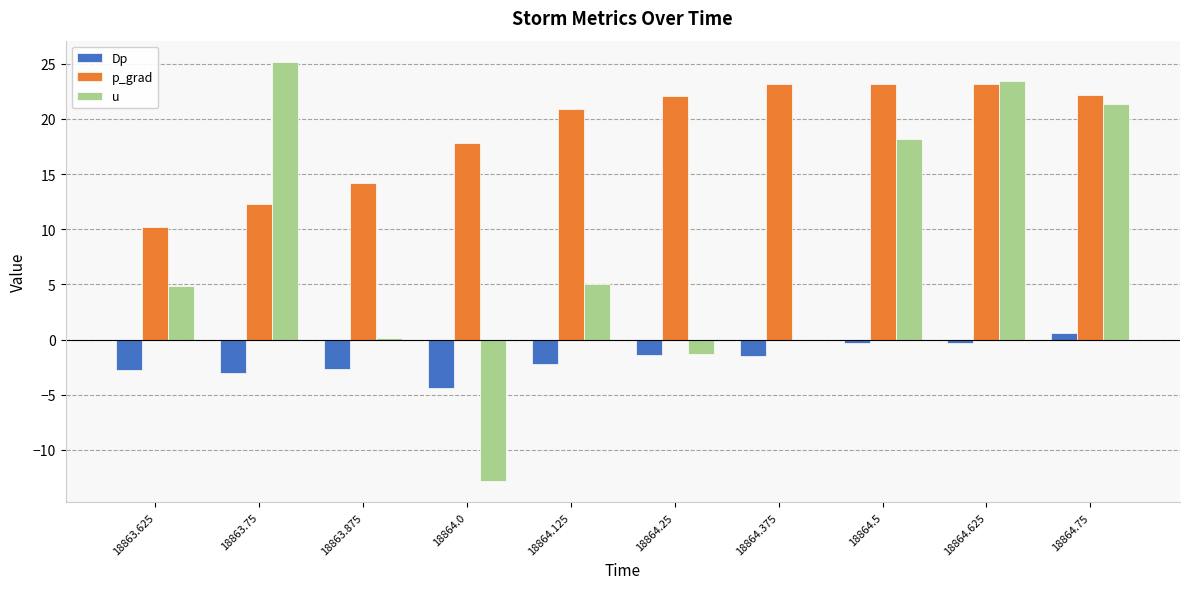

Which series changed the most between 18864.0 and 18864.25?

u